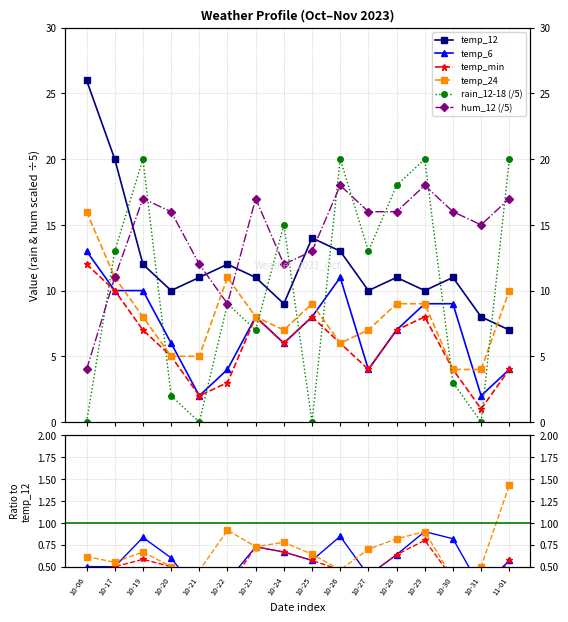

Which series has the largest total across all categories?

hum_12